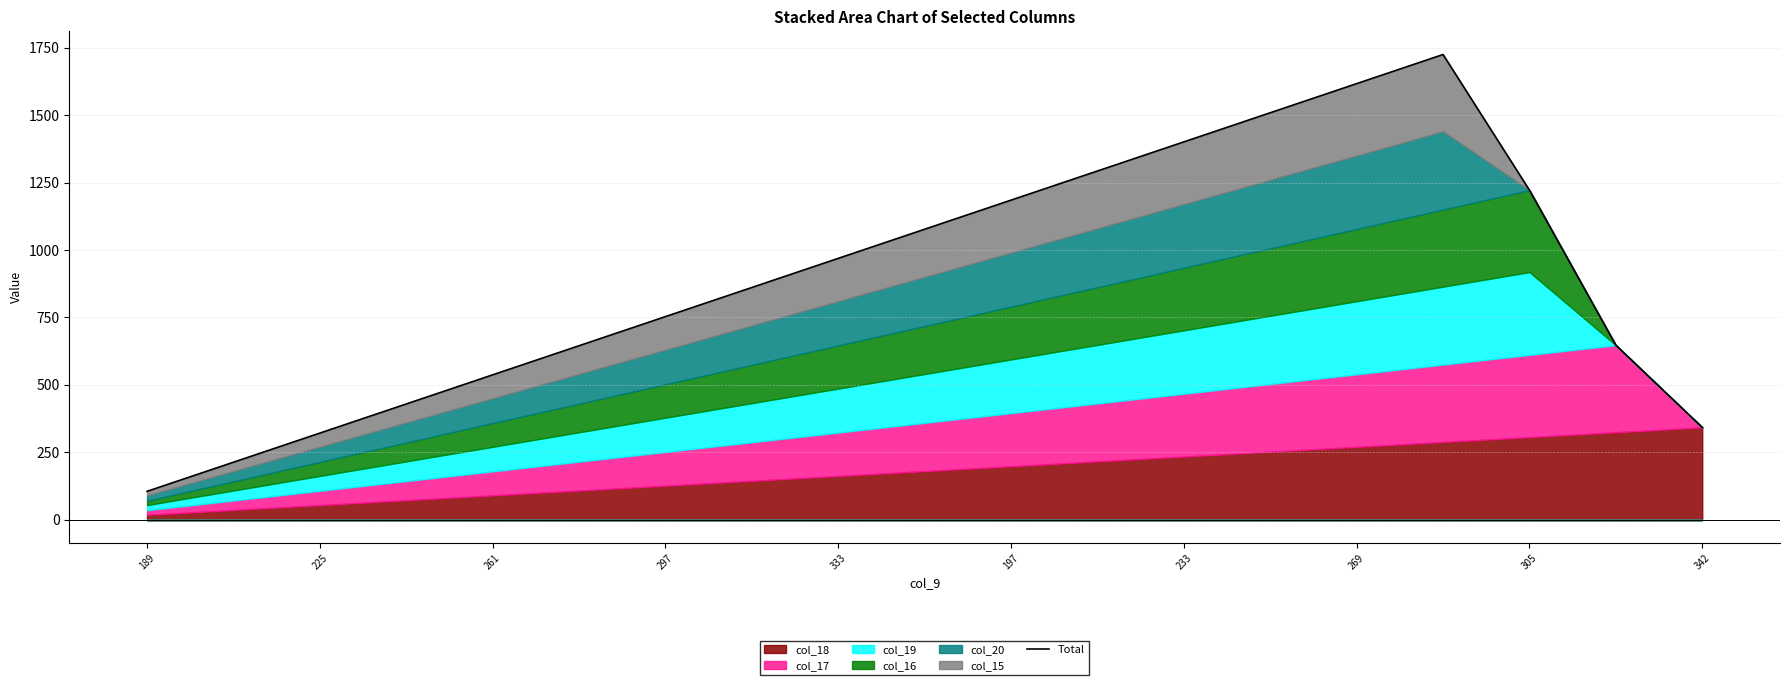

How many lines are shown in the chart?

1